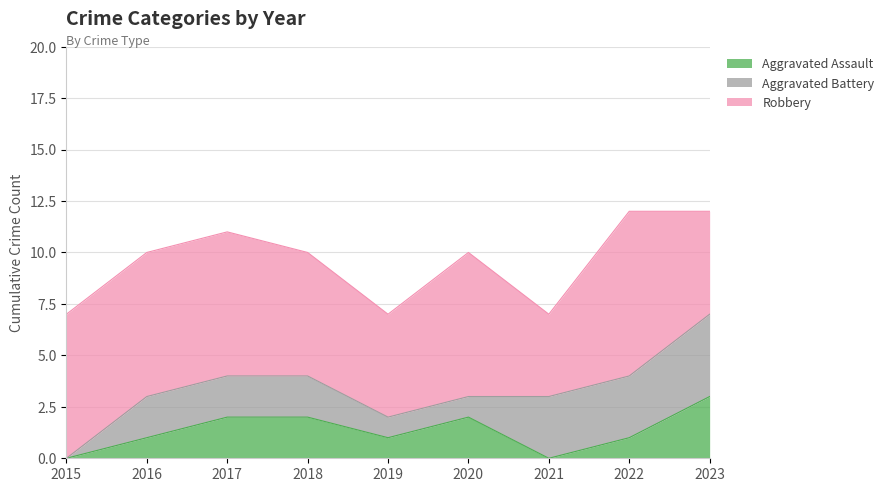

What is the value of the Robbery point at the 3rd from the left?

7